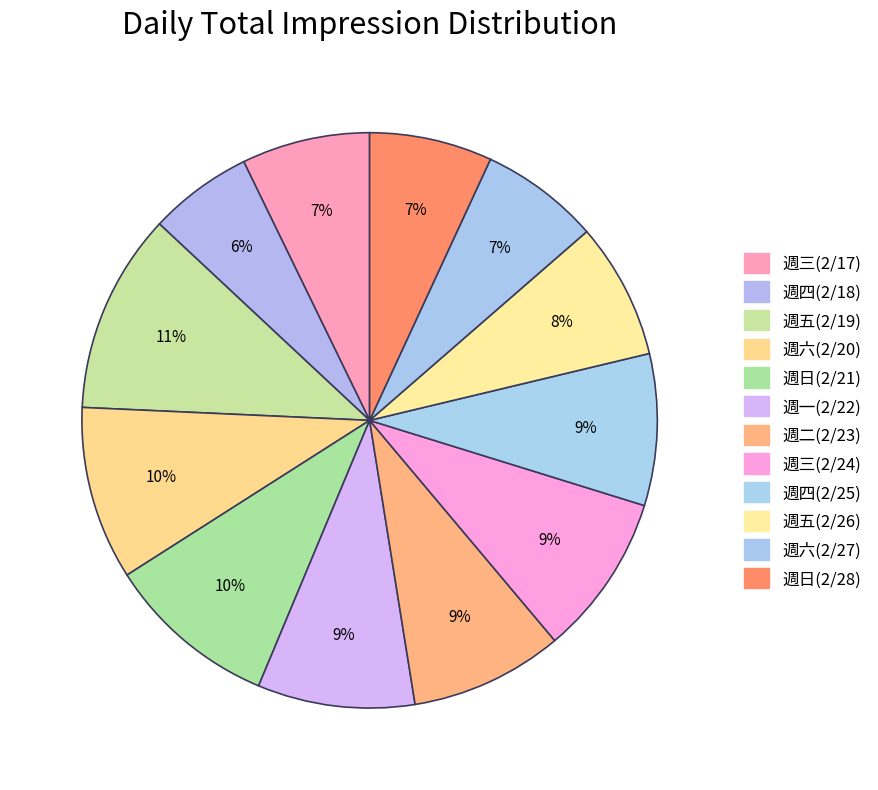

What is the smallest slice in the pie chart?

週四(2/18)